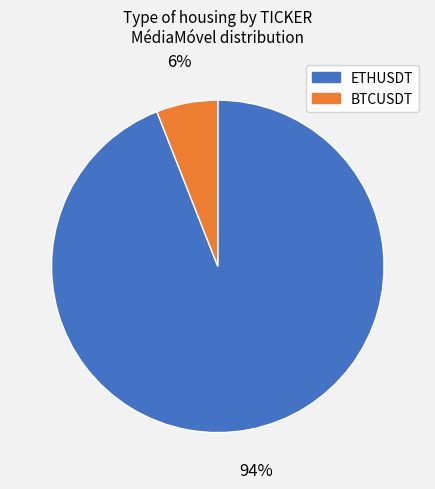

Is the sum of BTCUSDT and ETHUSDT greater than half?

Yes